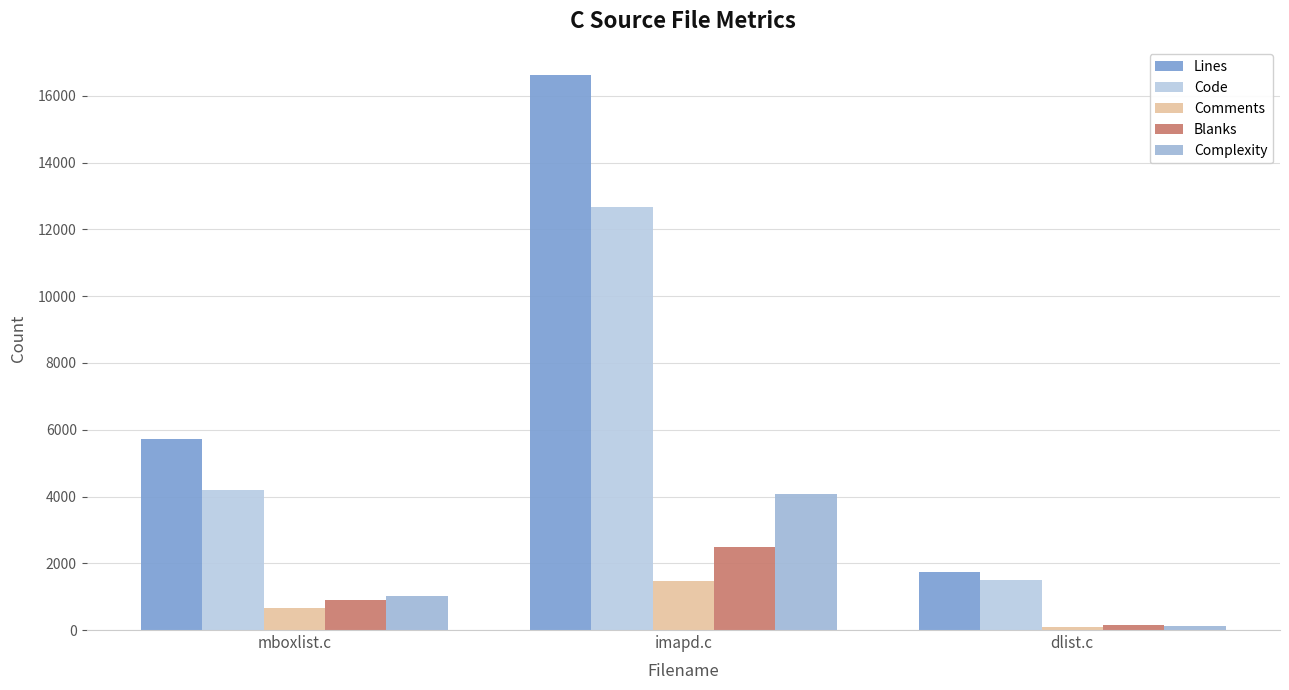

Is it true that Lines equals 1735 at dlist.c?

True